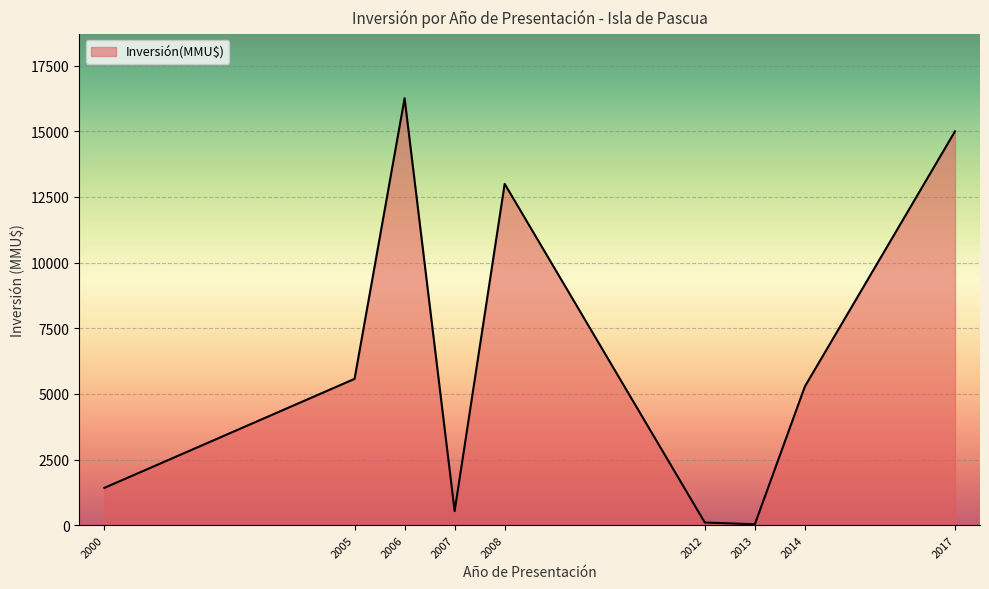

What is the difference between the maximum and minimum values?

16228